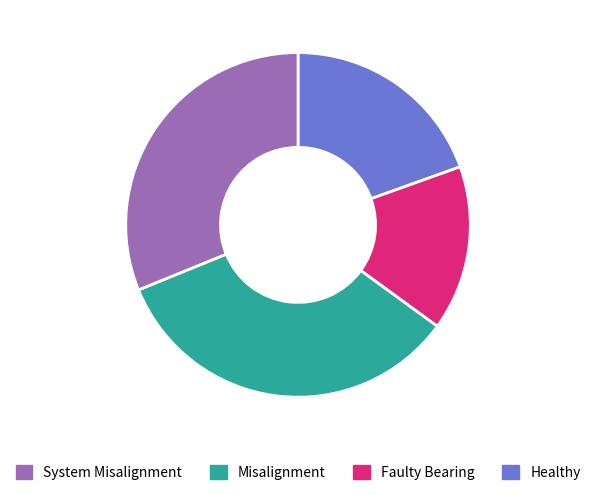

How many slices are in this pie chart?

4